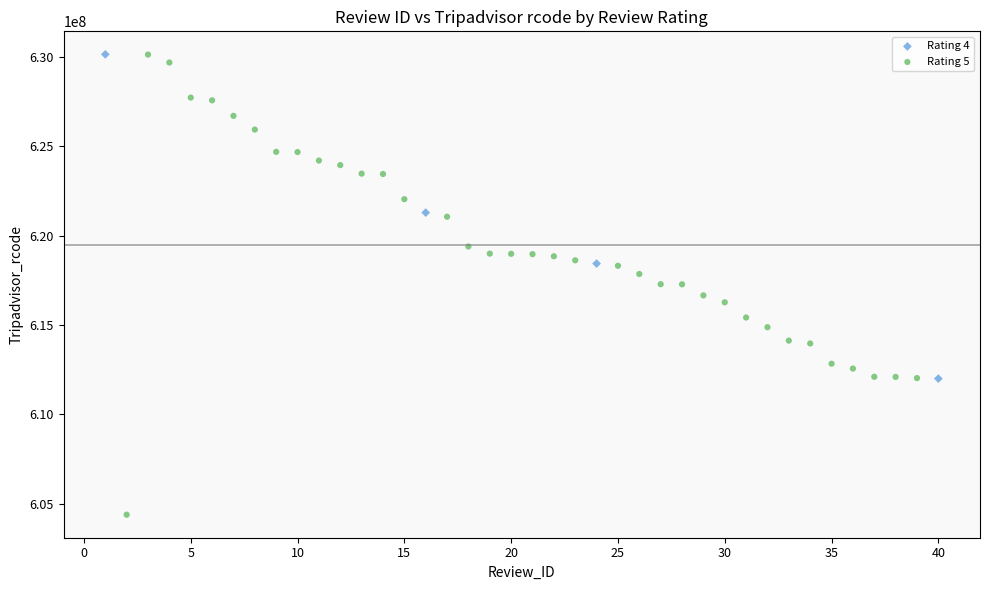

Which series reaches the minimum Y coordinate?

Rating 5